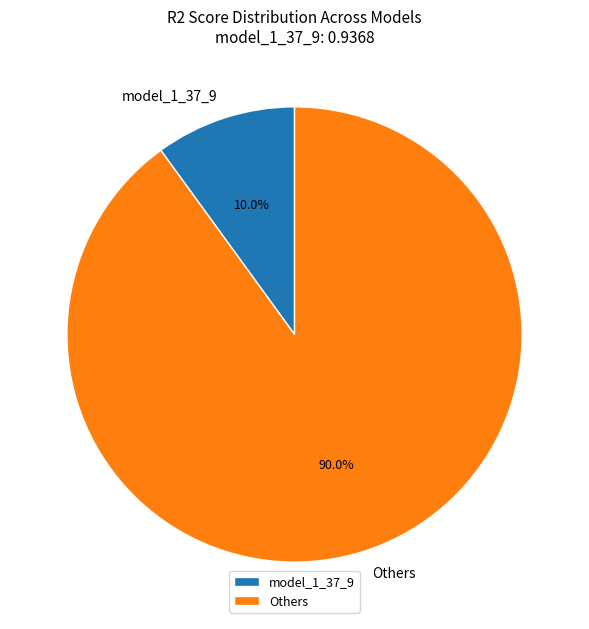

Combined, what portion of the pie is model_1_37_9 and Others?

100.0%